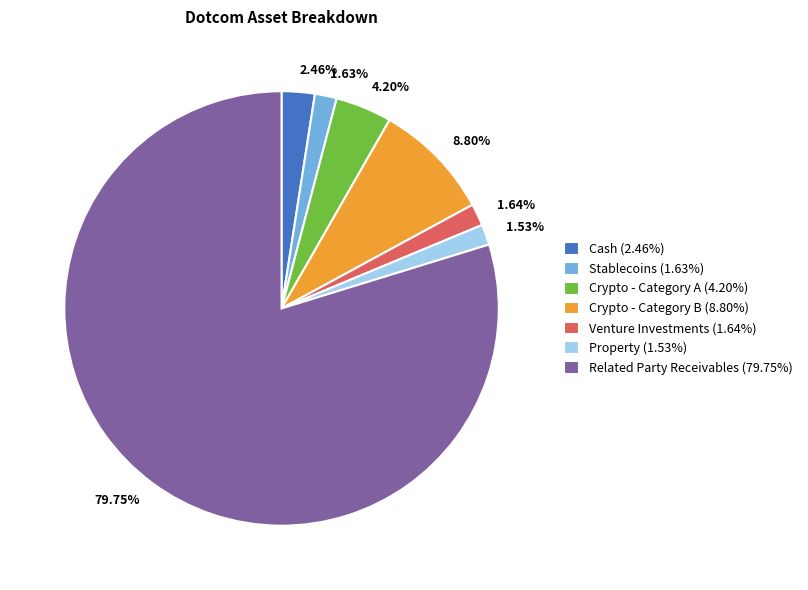

Between Property (1.53%) and Cash (2.46%), which is larger?

Cash (2.46%)